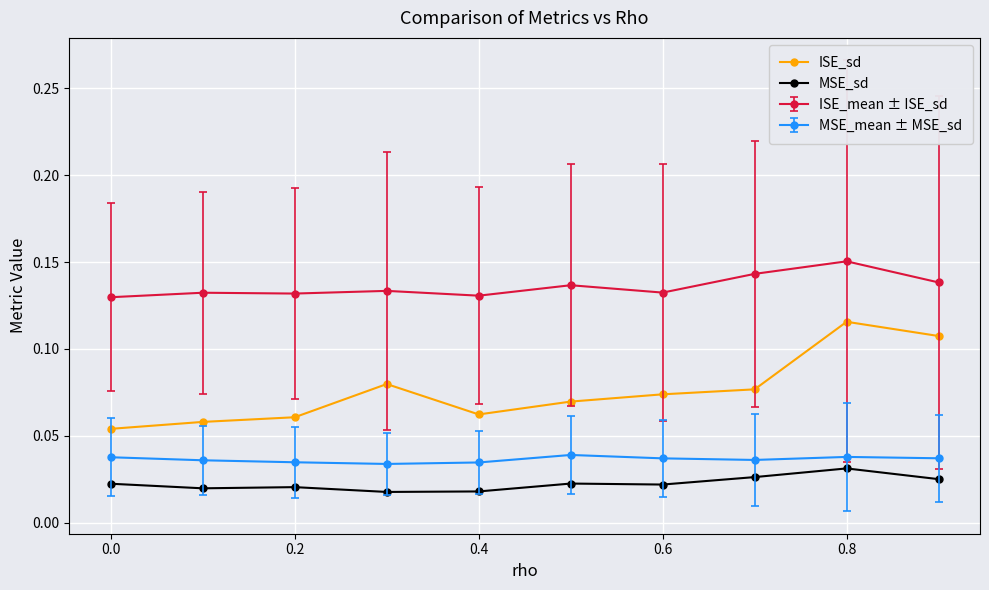

True or false: ISE_sd and MSE_sd intersect in this chart.

False